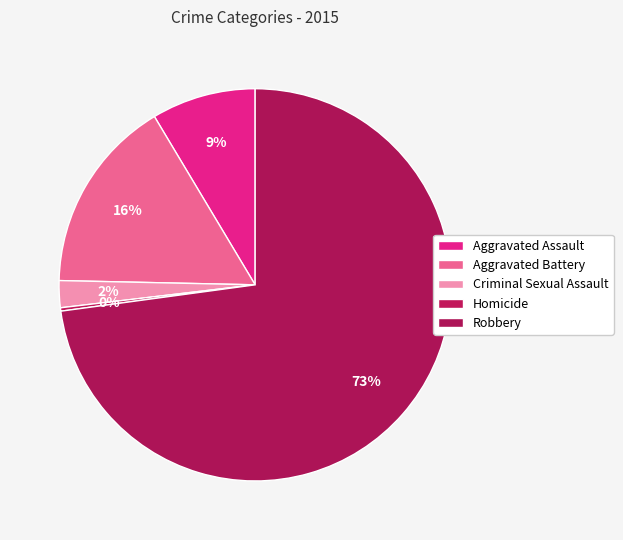

Is Robbery the majority of the pie?

Yes